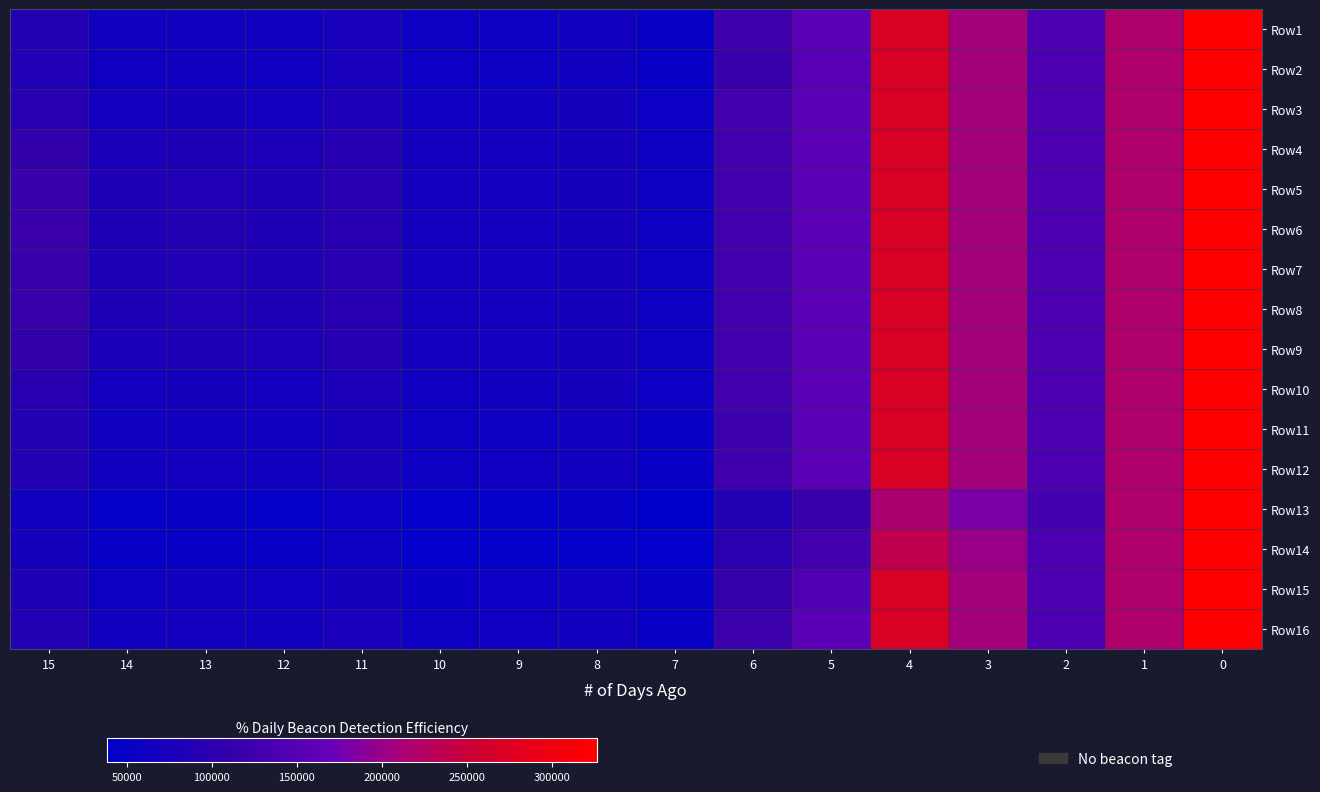

What is the greatest value displayed?

326300.7